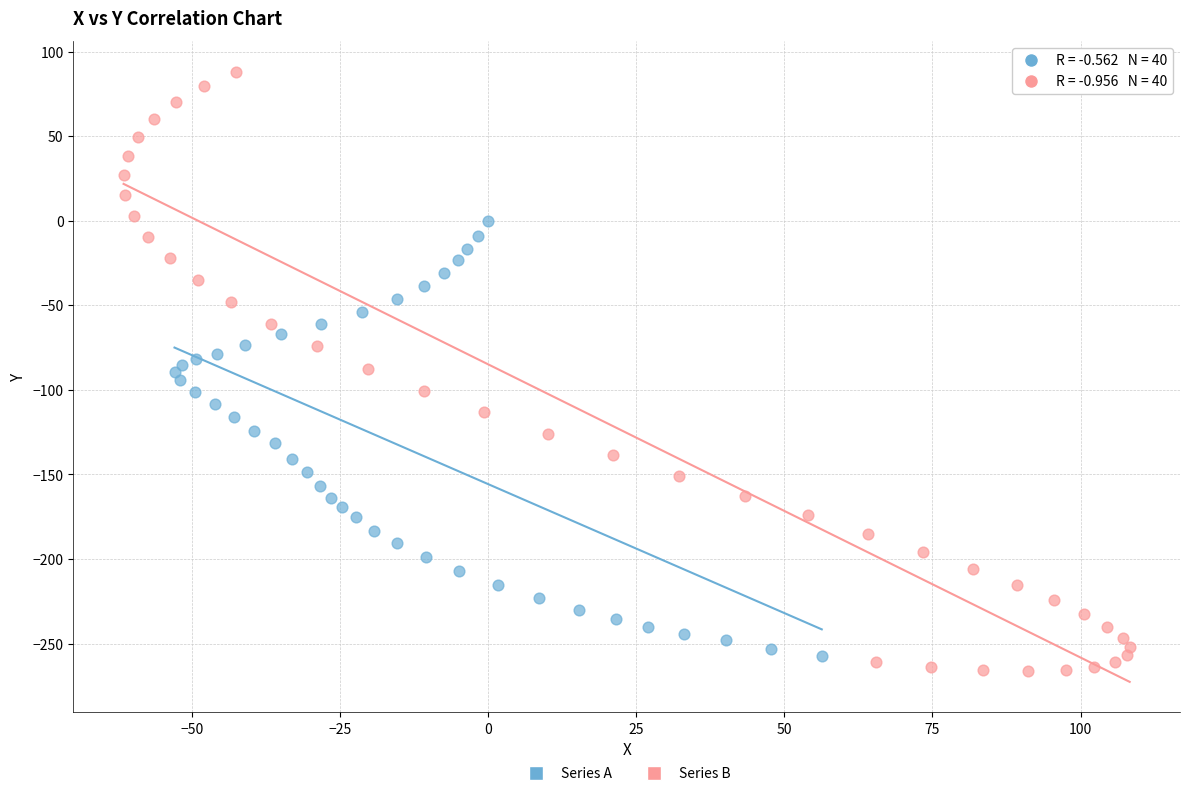

What are all the series names shown in the legend?

Series A, Series B